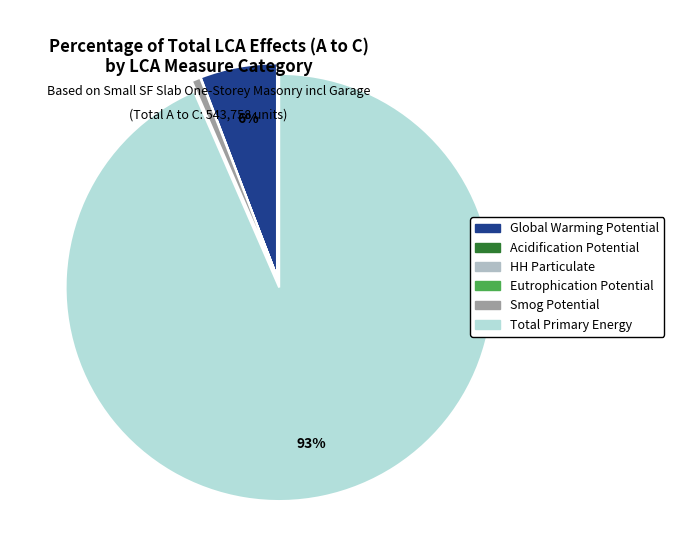

Rank the categories by value from lowest to highest.

Eutrophication Potential, HH Particulate, Acidification Potential, Smog Potential, Global Warming Potential, Total Primary Energy